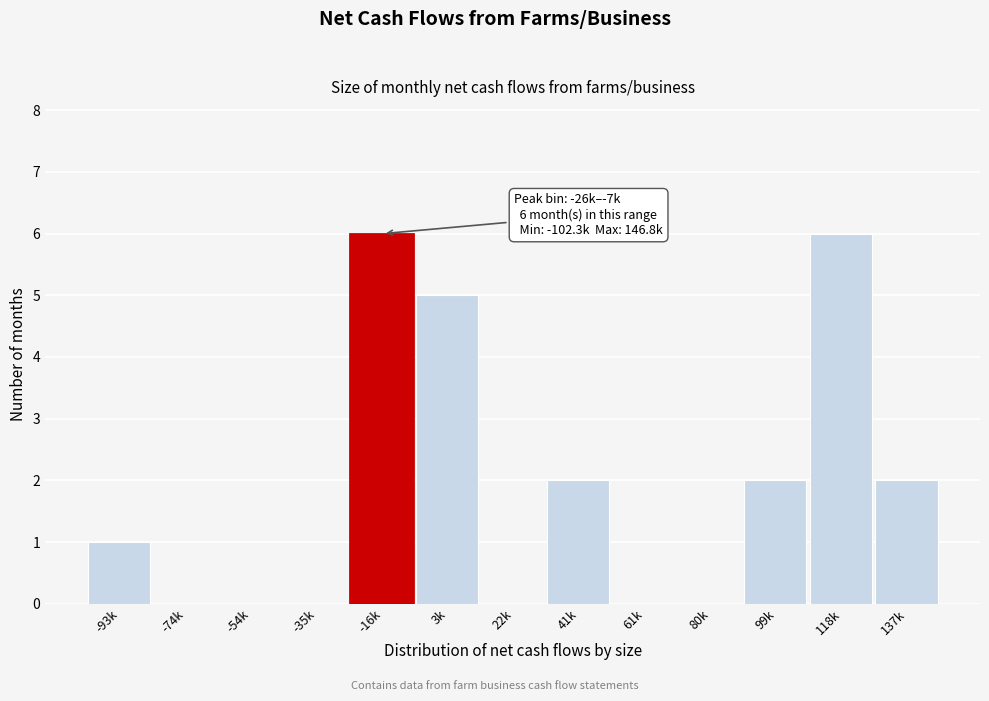

Reading left to right, what are all the values shown in this chart?

-93k=1	-74k=0	-54k=0	-35k=0	-16k=6	3k=5	22k=0	41k=2	61k=0	80k=0	99k=2	118k=6	137k=2